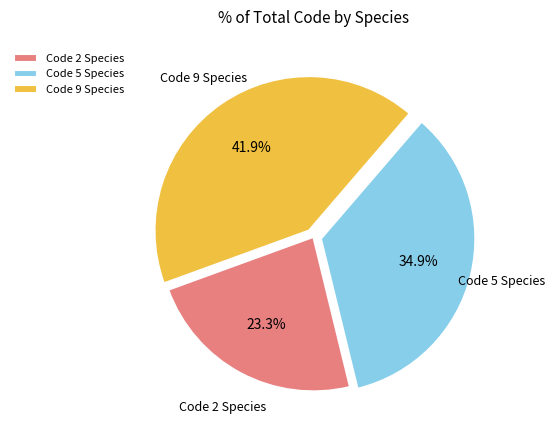

How many slices are in this pie chart?

3